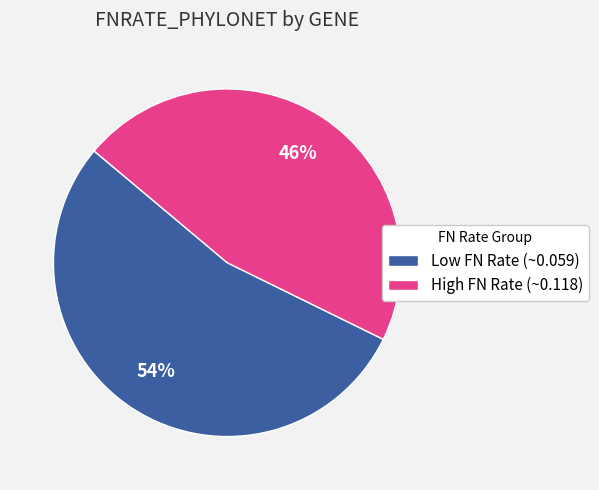

To the nearest percent, what portion does Low FN Rate (~0.059) represent?

54%